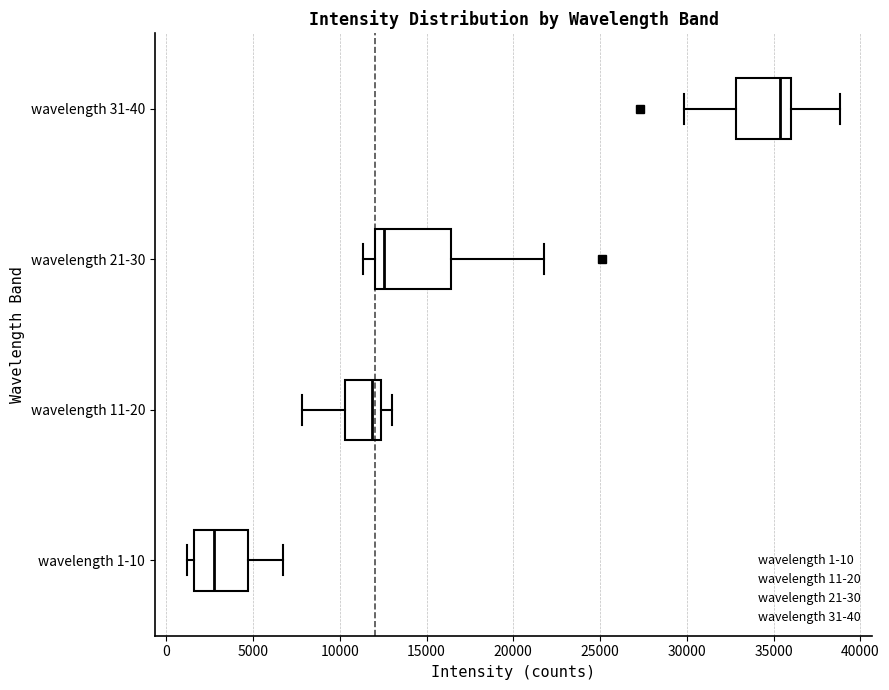

Reading bottom to top, read every box against the x-axis: the position of its median line, the range the box covers, and the ends of its whiskers. The values are not printed on the chart, so give them approximately, as read against the axis.

wavelength 1-10: median 2500, box 1500 to 4500, whiskers 1000 to 6500
wavelength 11-20: median 12000, box 10500 to 12500, whiskers 8000 to 13000
wavelength 21-30: median 12500, box 12000 to 16500, whiskers 11500 to 22000
wavelength 31-40: median 35500, box 33000 to 36000, whiskers 30000 to 39000